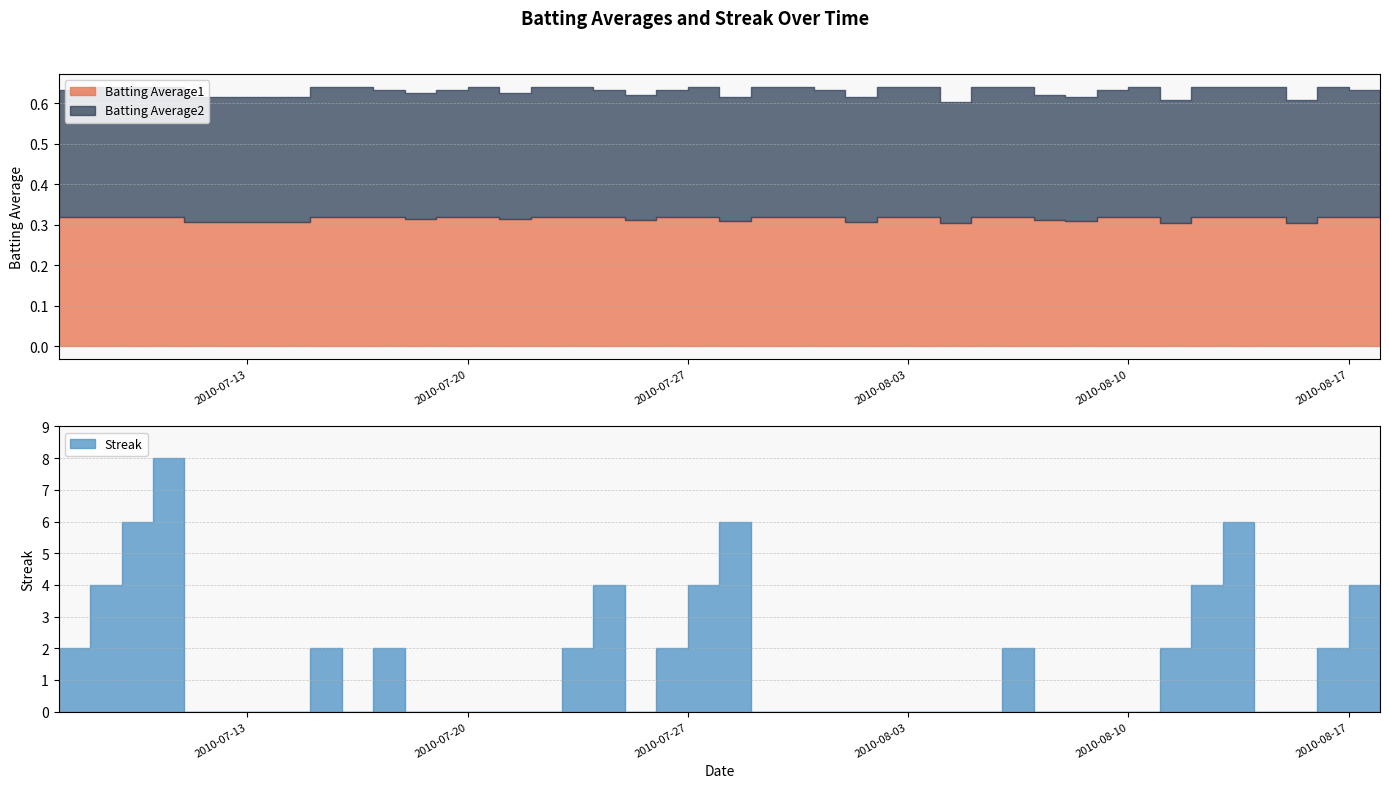

What is the sum of the Batting Average1 values at 2010-07-25 and 2010-07-10?

0.6